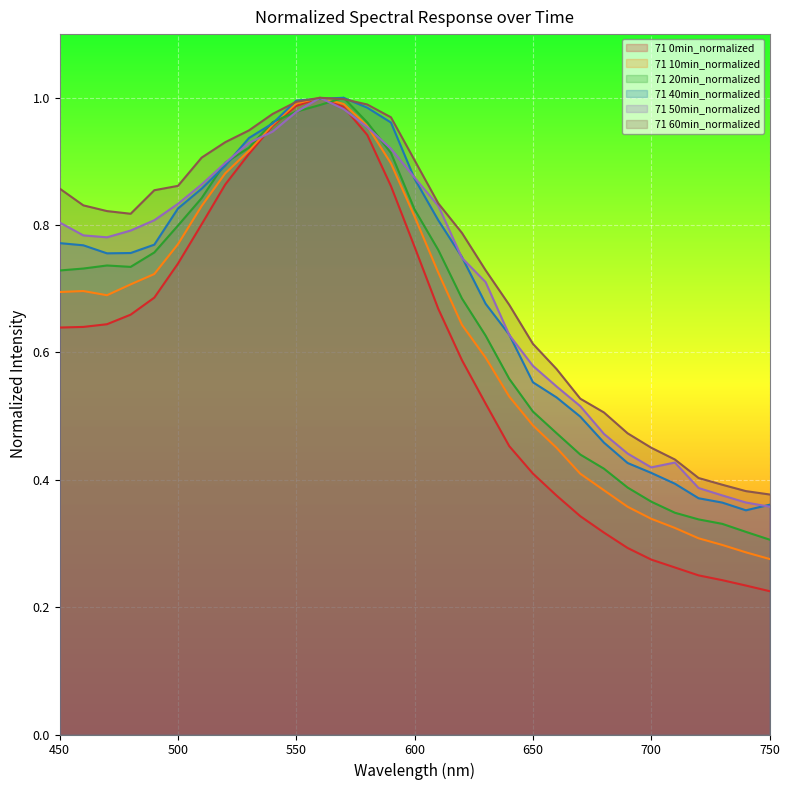

What is the minimum value for 71 50min_normalized?

0.4